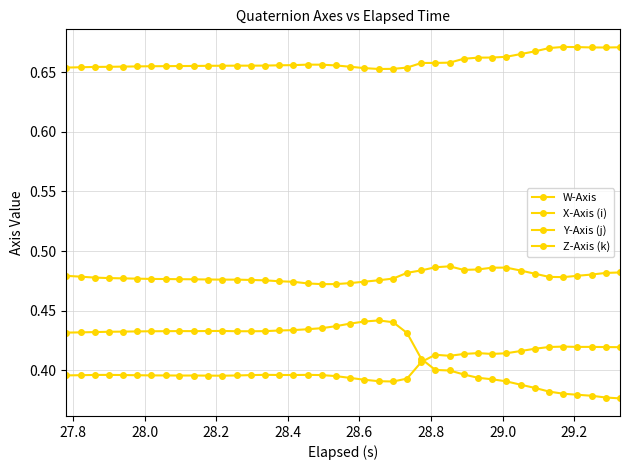

Rank the series by their maximum value, from highest to lowest.

Y-Axis (j), W-Axis, Z-Axis (k), X-Axis (i)